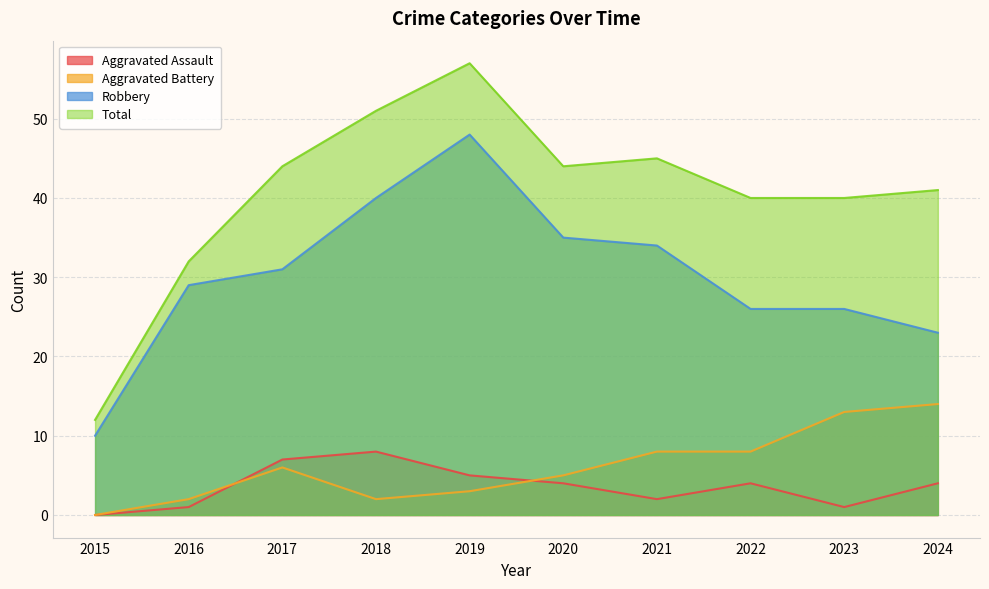

Where is the first local maximum for Robbery?

2019